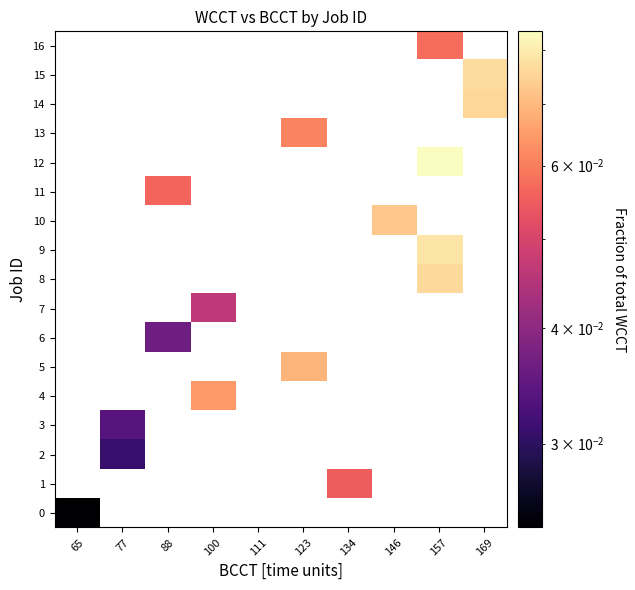

Between 134 and 100, which is larger?

100